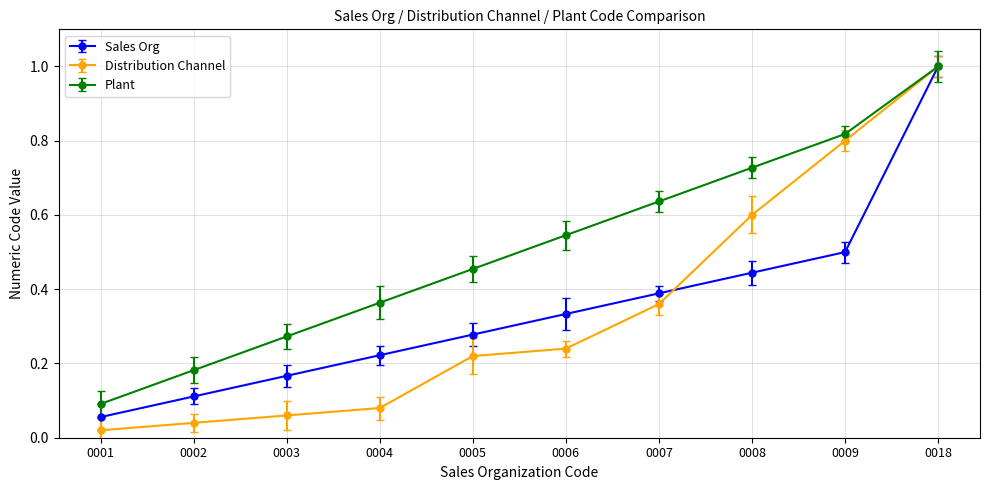

True or false: Plant has a value of 0.3 at 0005.

False